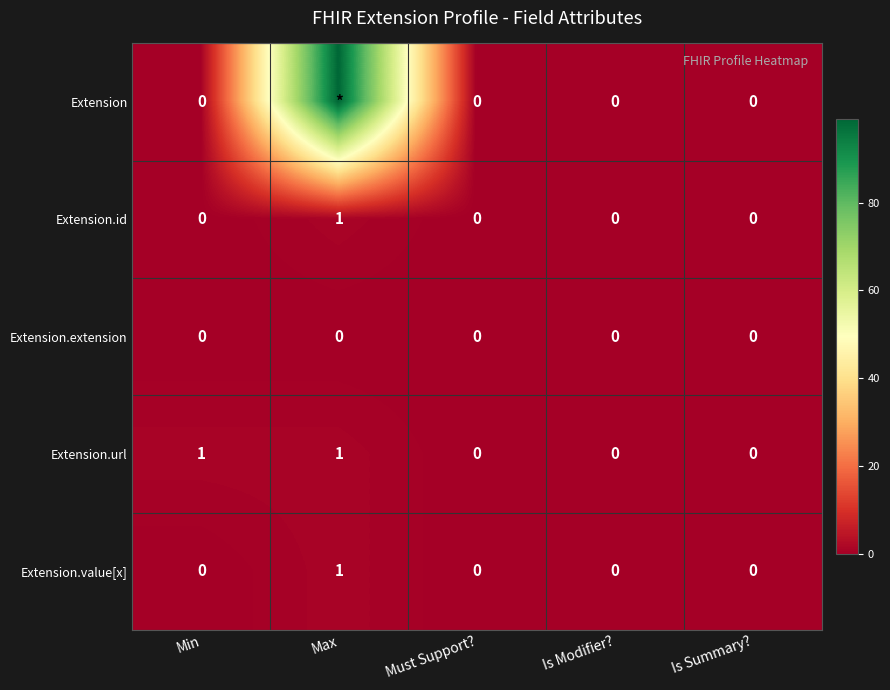

Is the value of Extension.value[x] at Max greater than the value of Extension.url at Must Support??

Yes